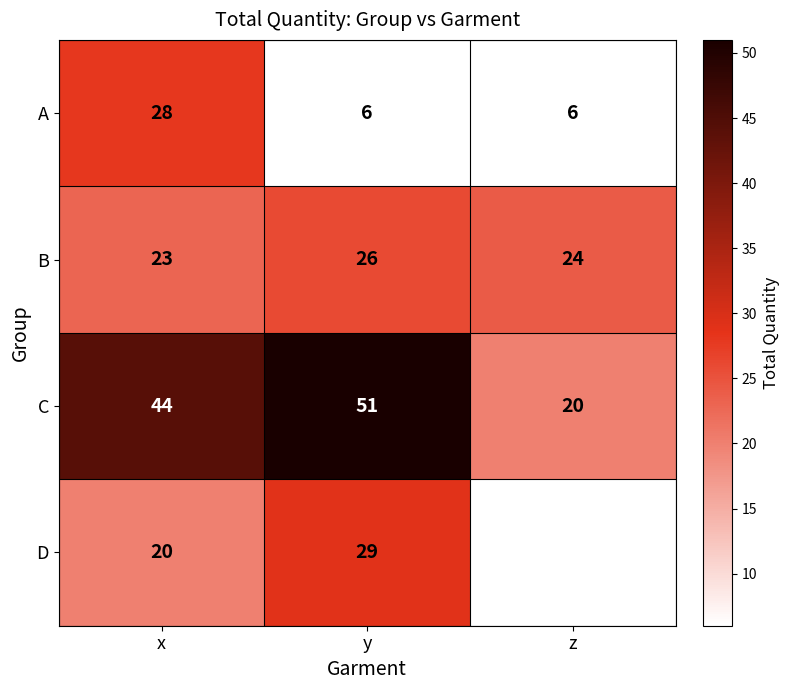

Rank the series at y from lowest to highest value.

A, B, D, C